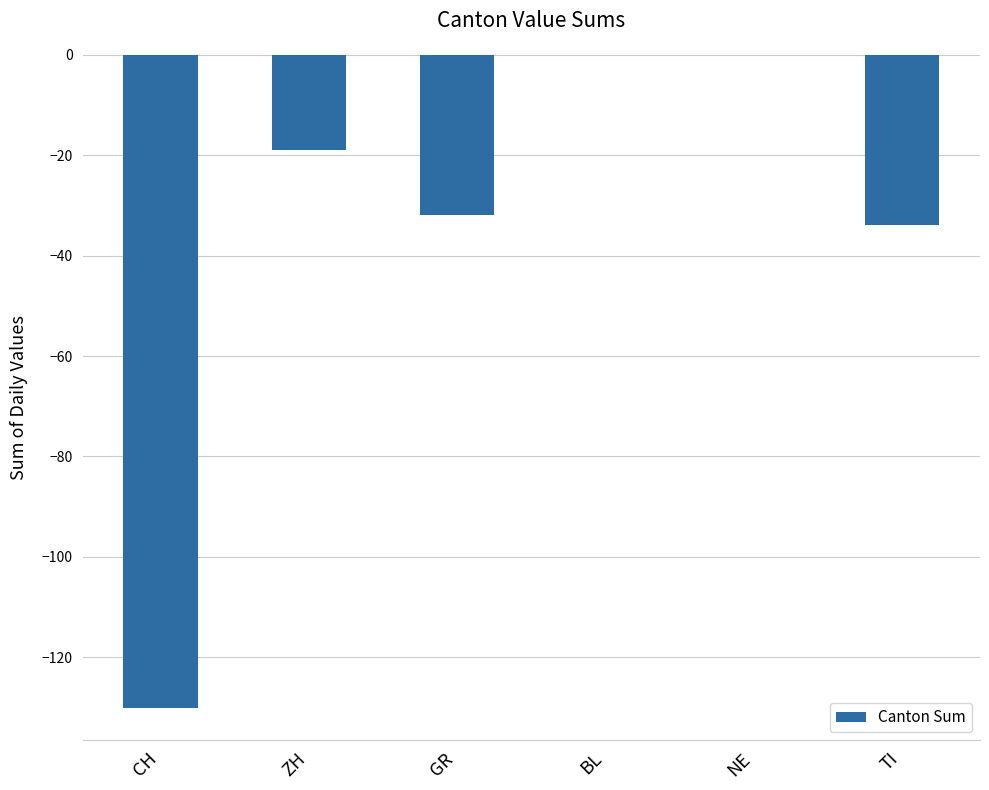

What is the difference between the values at GR and TI?

2